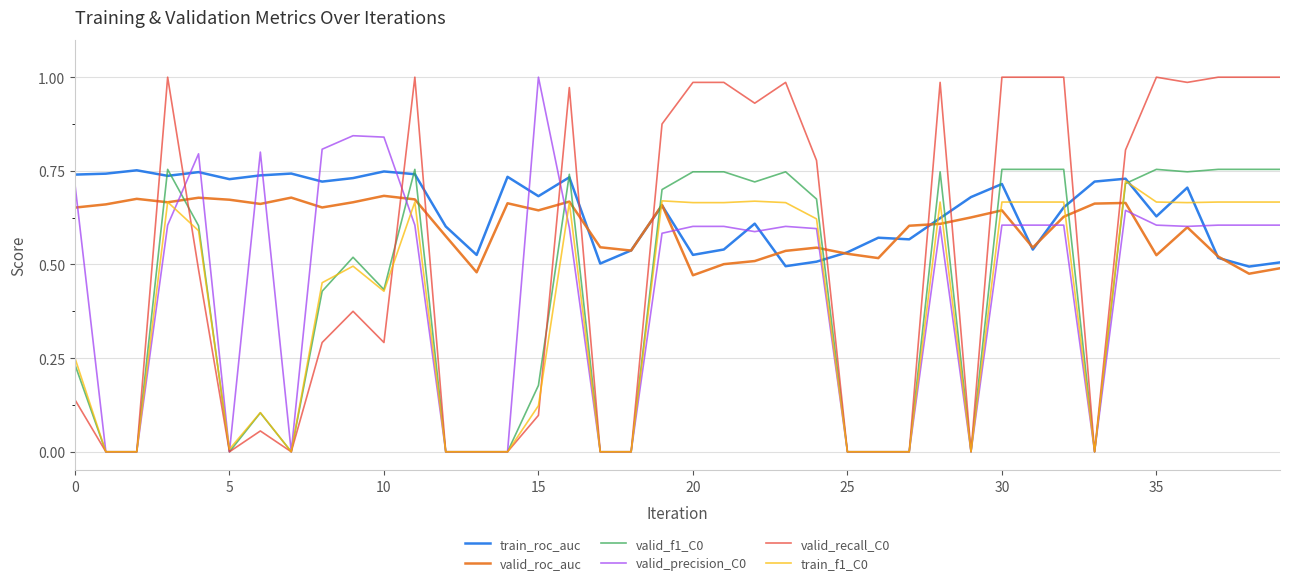

What is the sum of all valid_f1_C0 values?

16.6